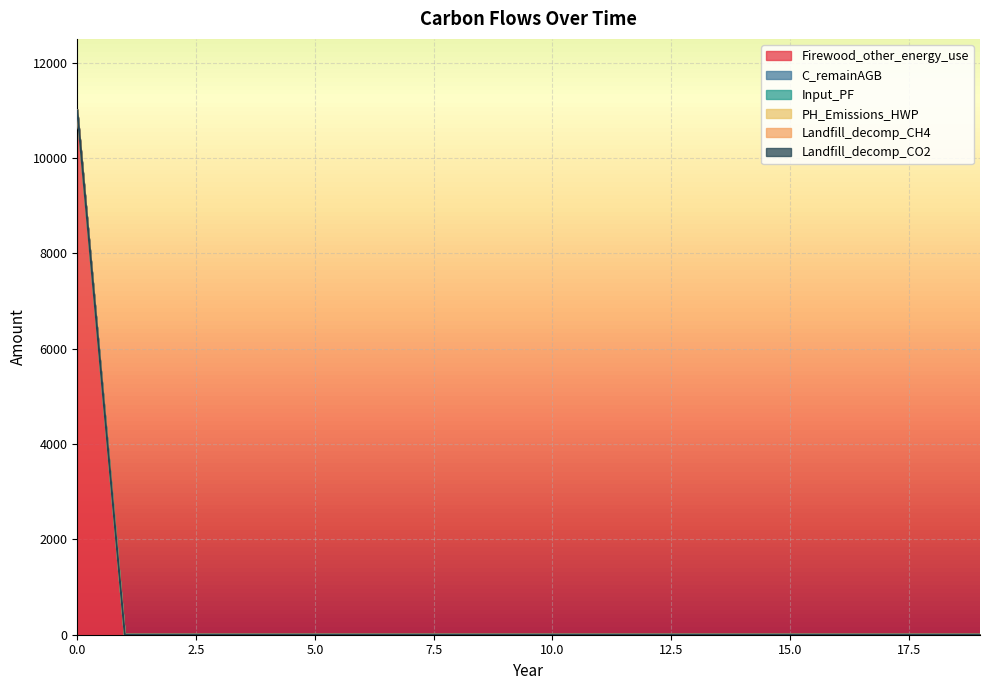

Count the number of data series in this chart.

6